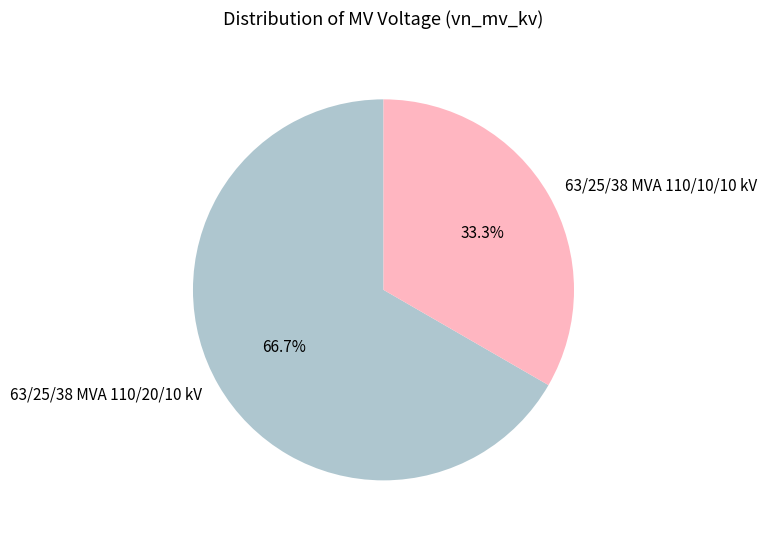

Count the number of slices in the pie.

2